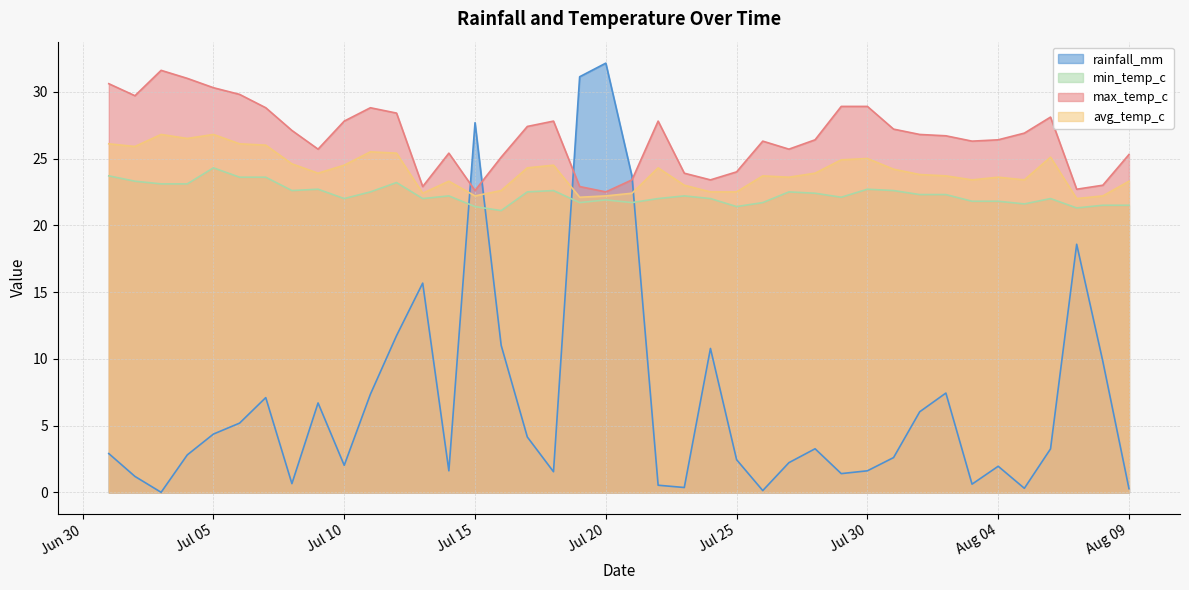

What is the label of the 12th point from the left?

2024-07-12